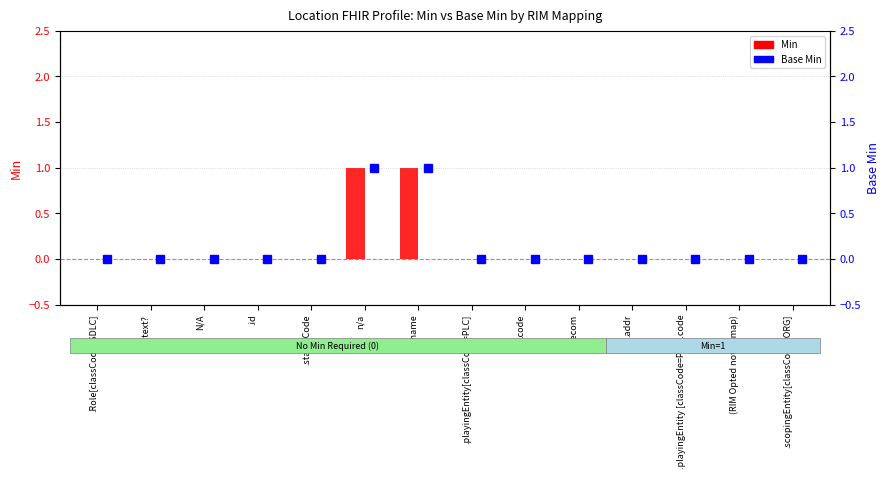

Is the value of Base Min at .name greater than the value of Min at .name?

No